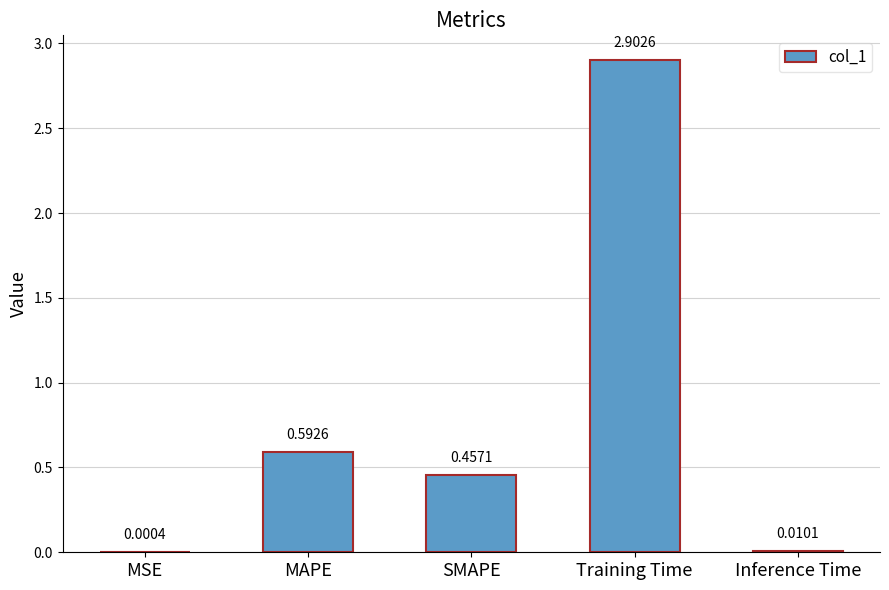

Where is the data nearest to the value 1?

MAPE